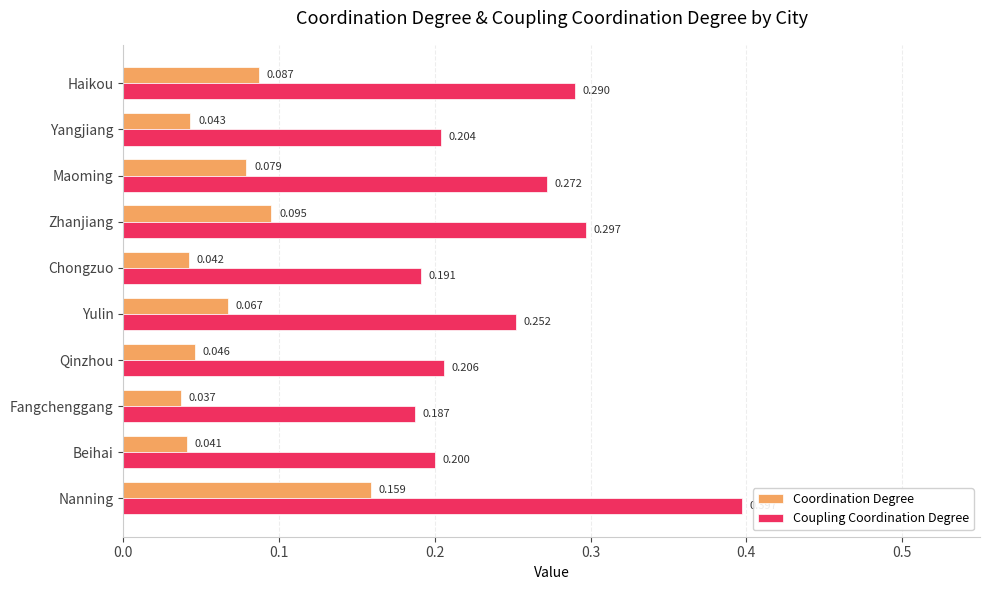

Which series has the largest range (max minus min)?

Coupling Coordination Degree